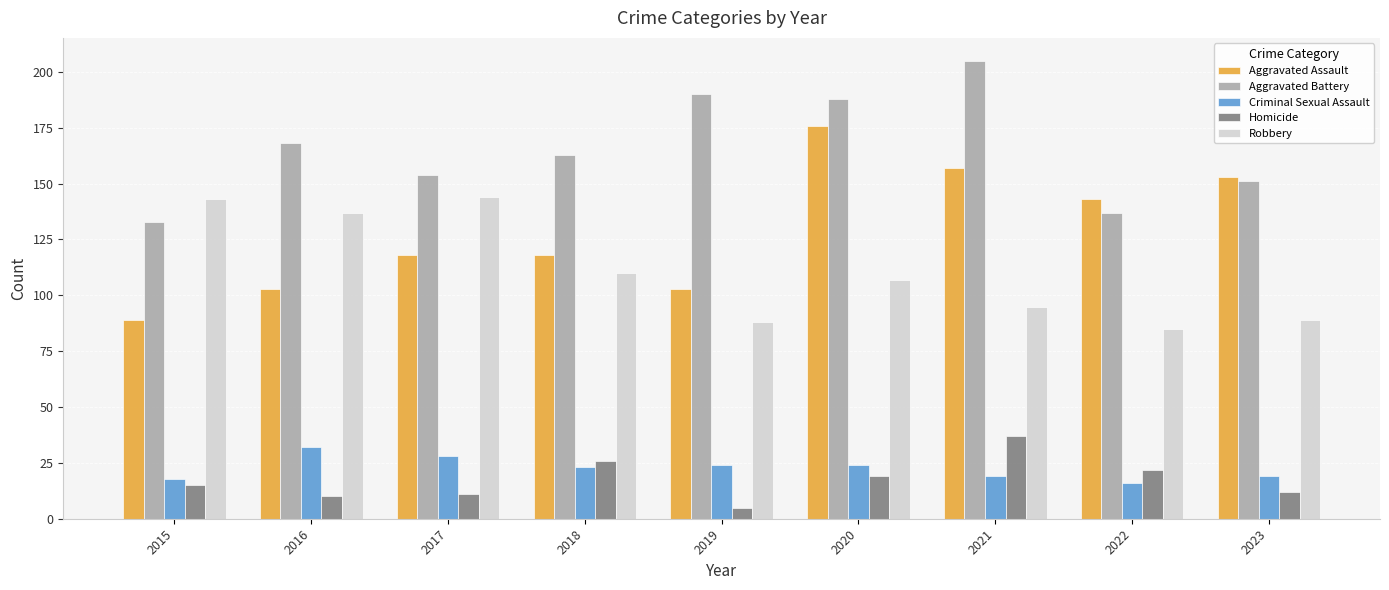

What is the difference between the maximum and minimum values in the Robbery series?

59